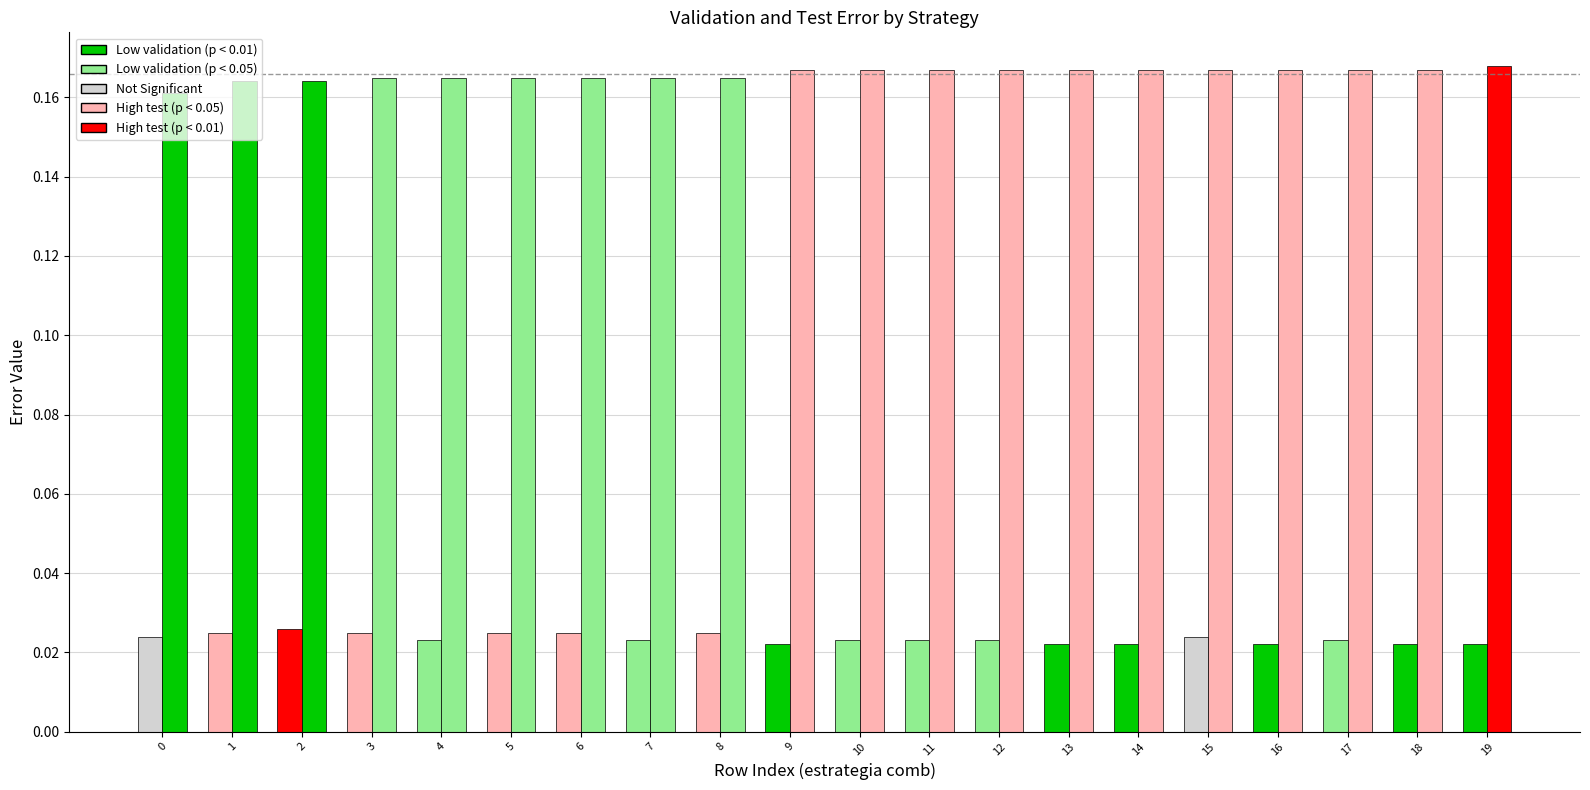

How many data points does each series have?

20